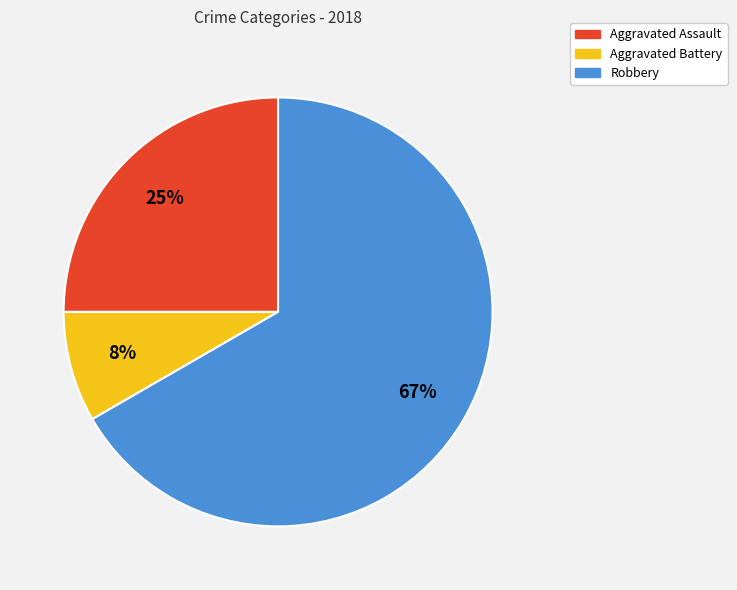

To the nearest percent, what is the combined percentage of Robbery and Aggravated Assault?

92%